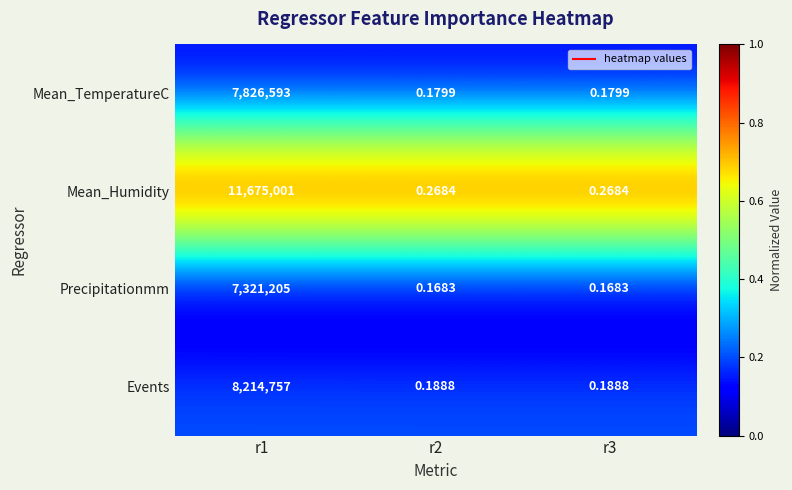

Rank the series by their maximum value, from lowest to highest.

Precipitationmm, Mean_TemperatureC, Events, Mean_Humidity